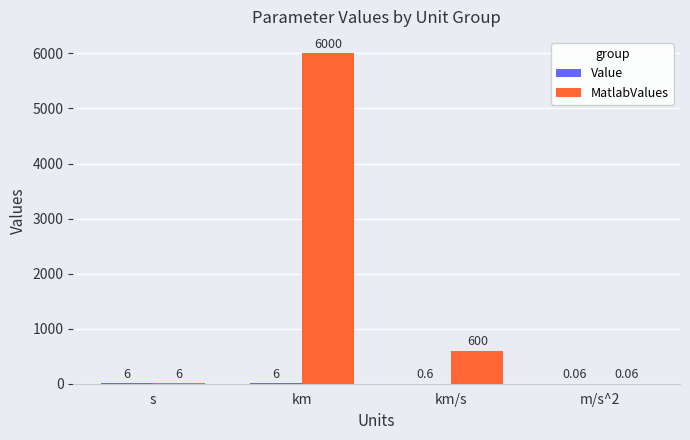

At which category does the chart reach its peak across all series?

km